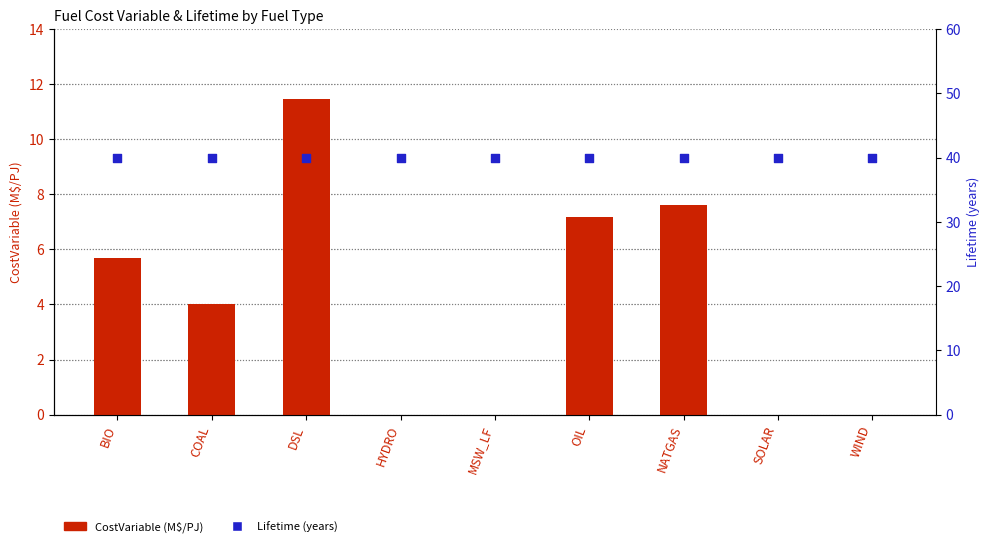

At how many categories does at least one series exceed 27?

9